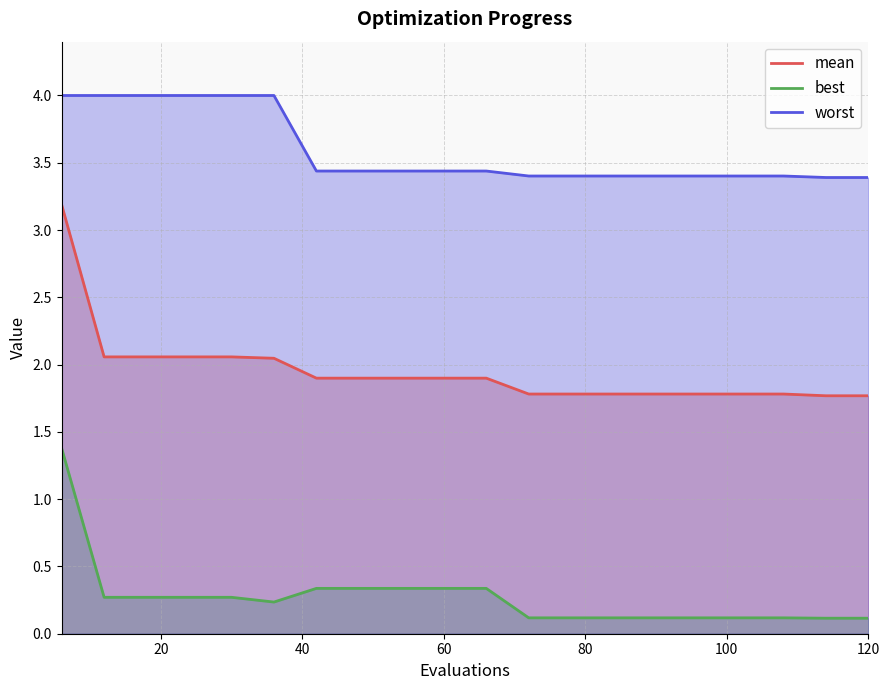

True or false: best and worst intersect in this chart.

False